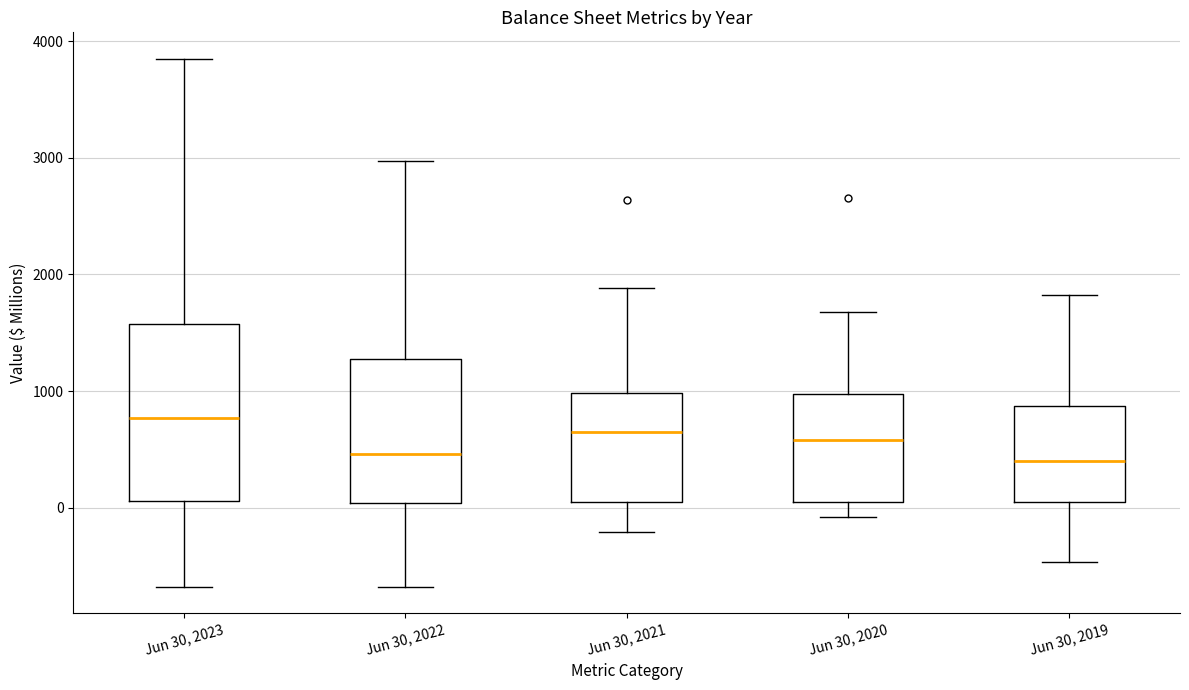

Which box is the tallest, from its lower edge to its upper edge?

Jun 30, 2023